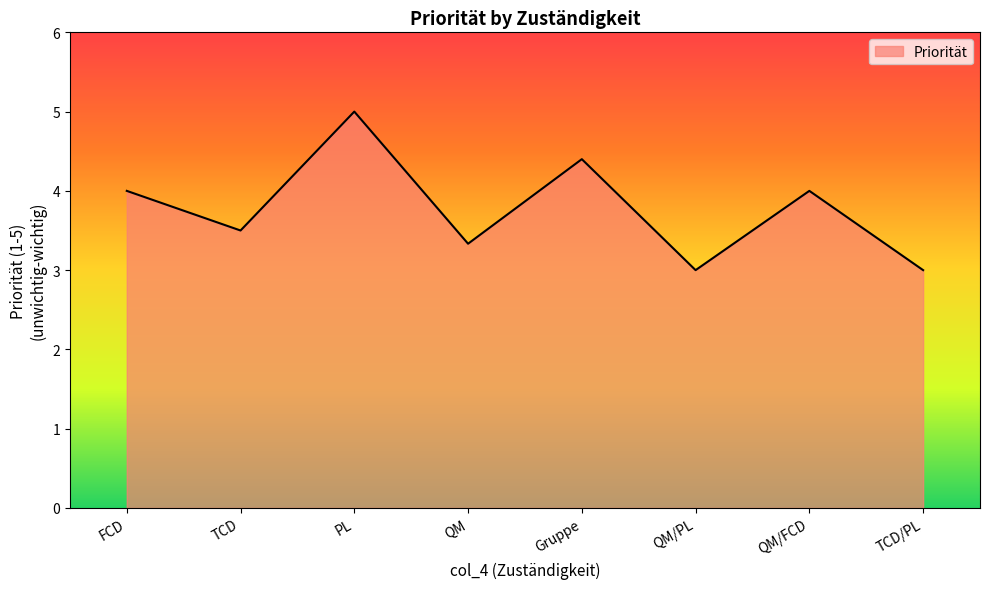

What is the minimum value shown in the chart?

3.0